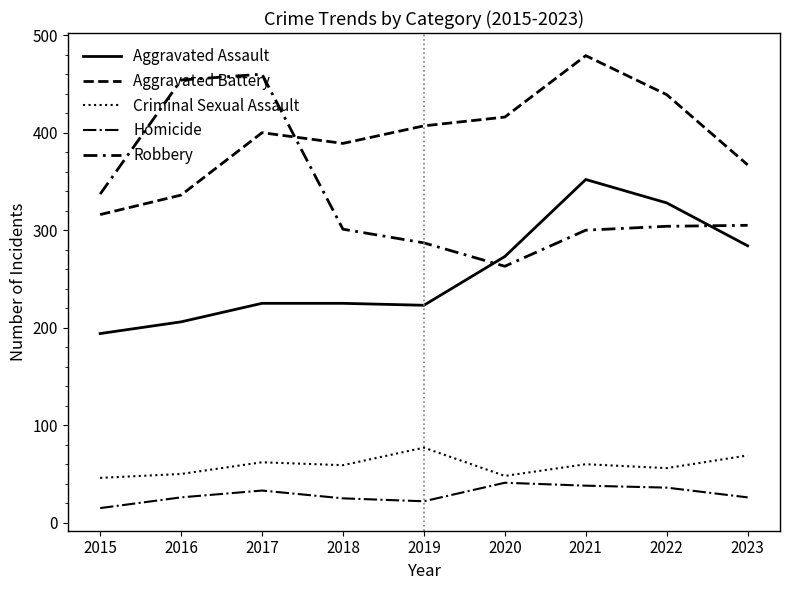

What is the lowest value of the Aggravated Assault series?

194